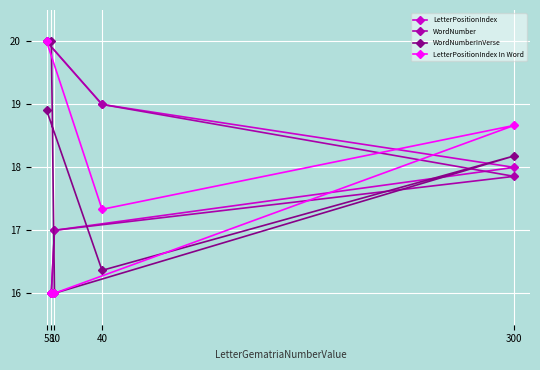

How many data points in WordNumber are less than 17?

1